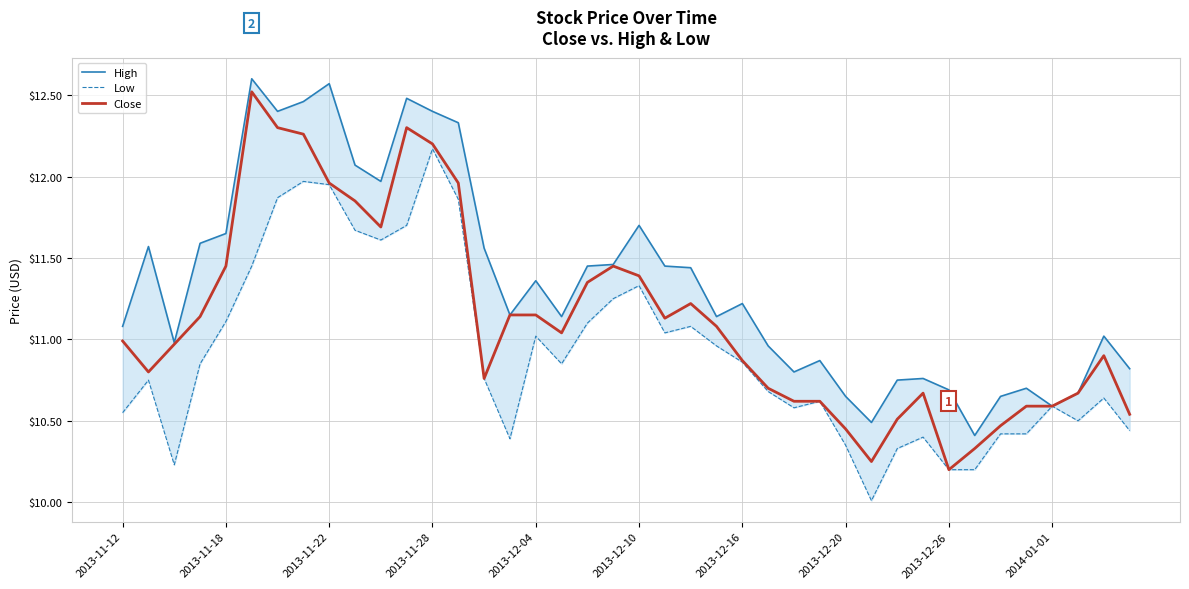

Where is Close nearest to the value 11?

2013-11-12